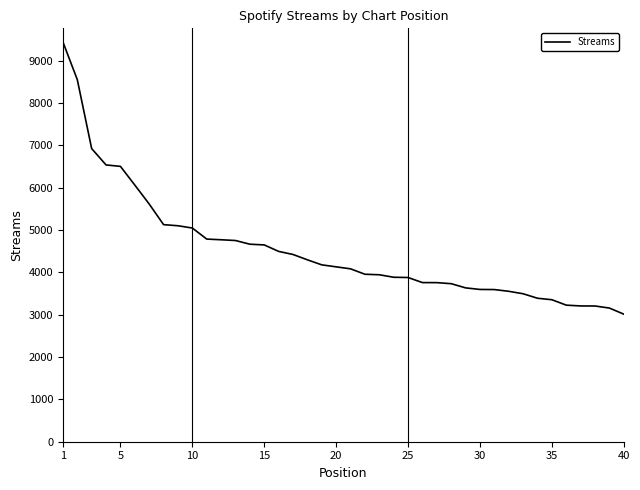

What is the difference between the maximum and minimum values?

6432